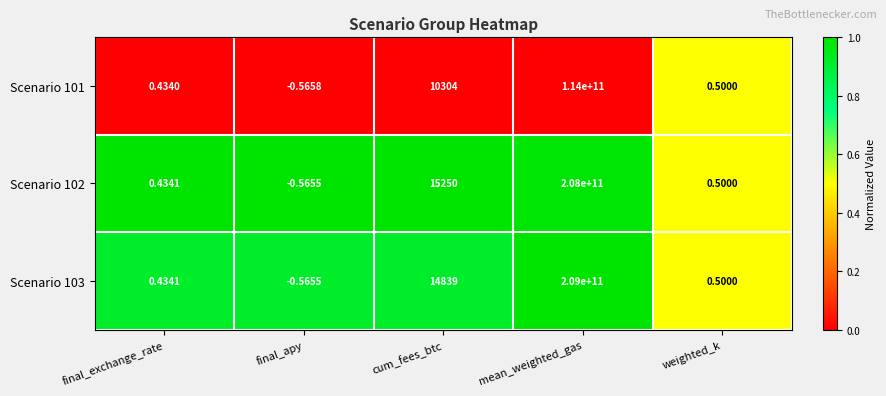

Which series has the largest total across all categories?

Scenario 103